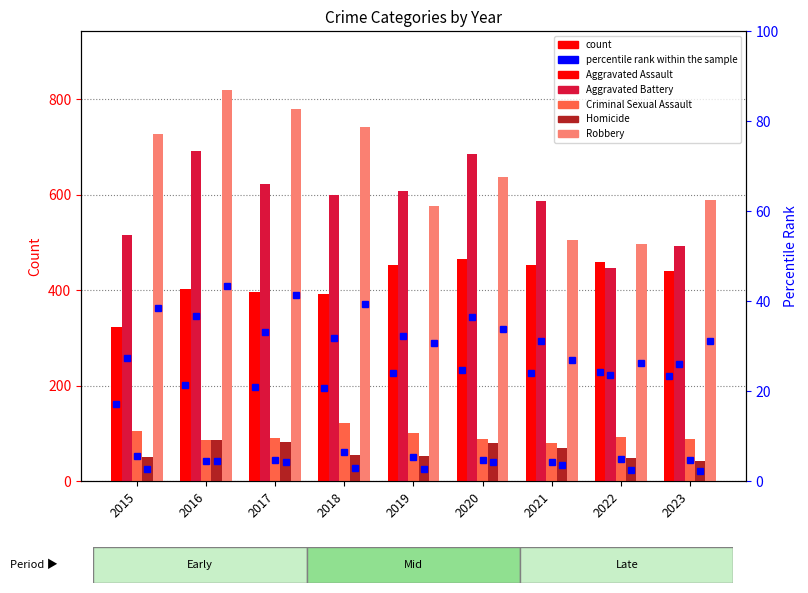

What is the maximum value for Aggravated Assault?

466